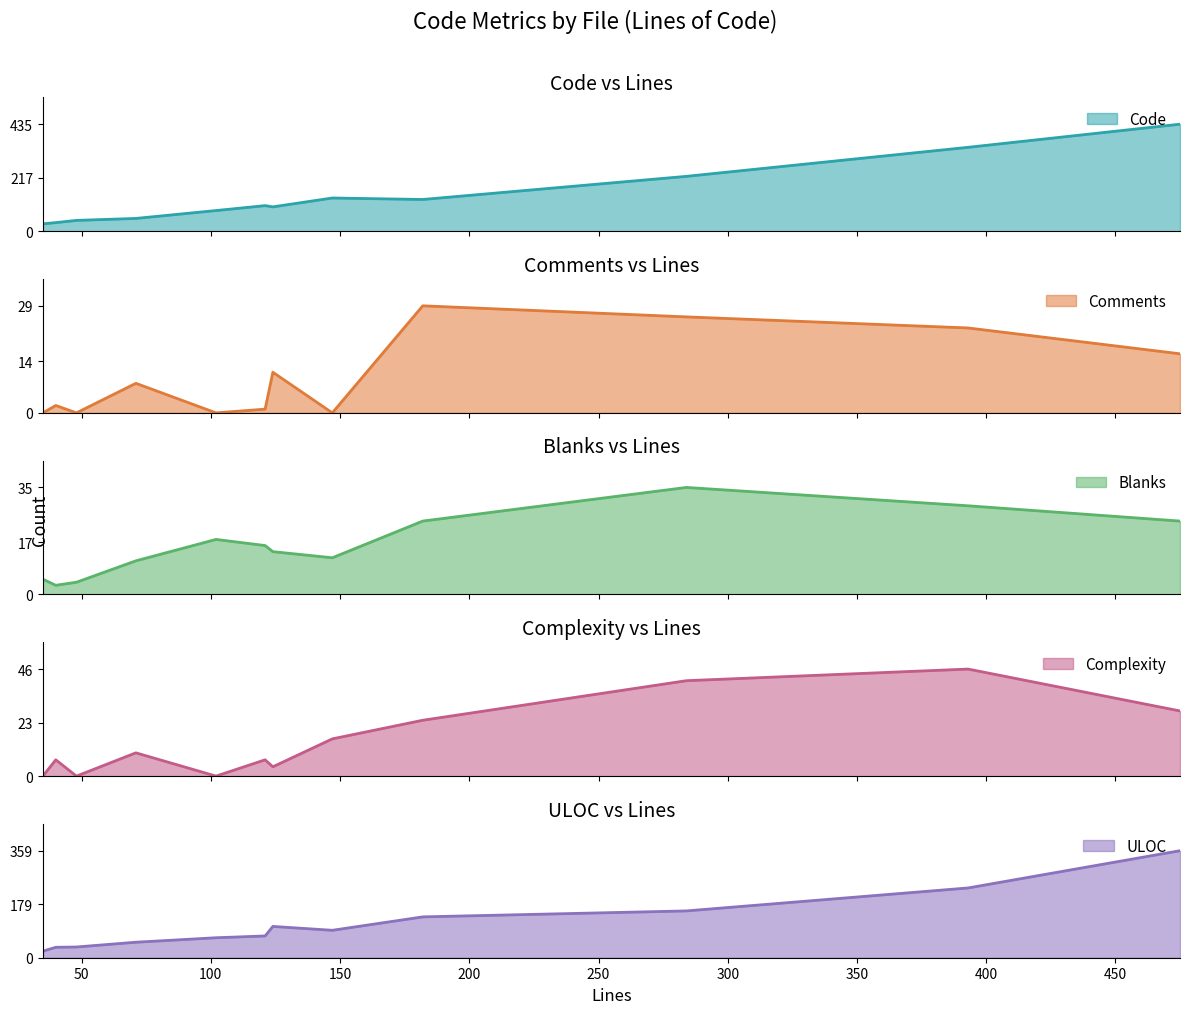

True or false: Comments and ULOC intersect in this chart.

False